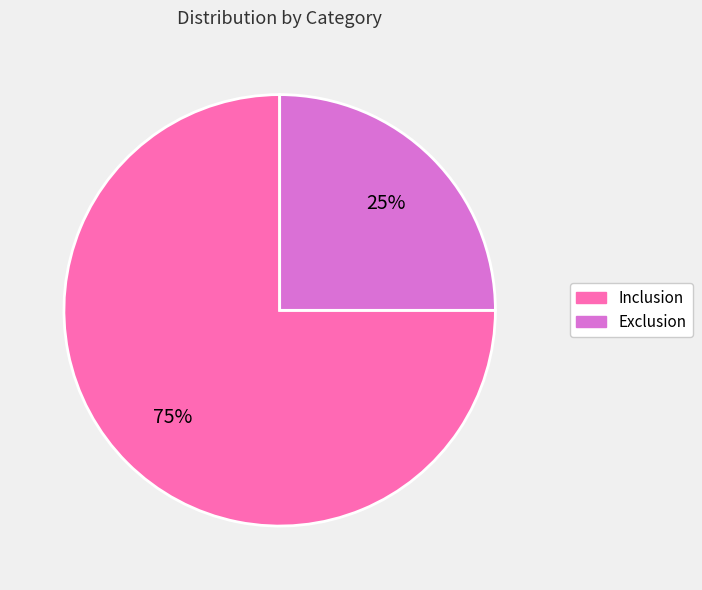

What is the ratio of the value at Exclusion to the value at Inclusion?

0.3